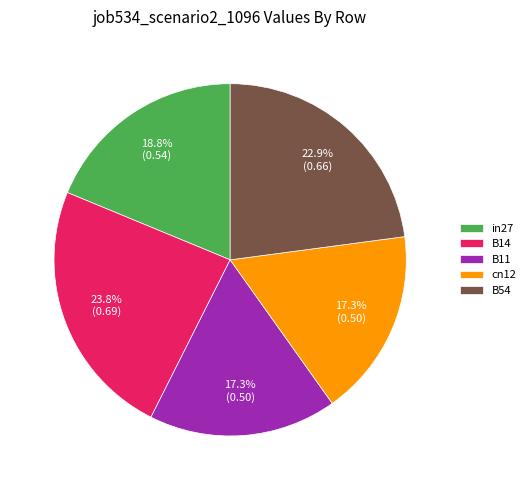

Which has a higher value, in27 or B54?

B54